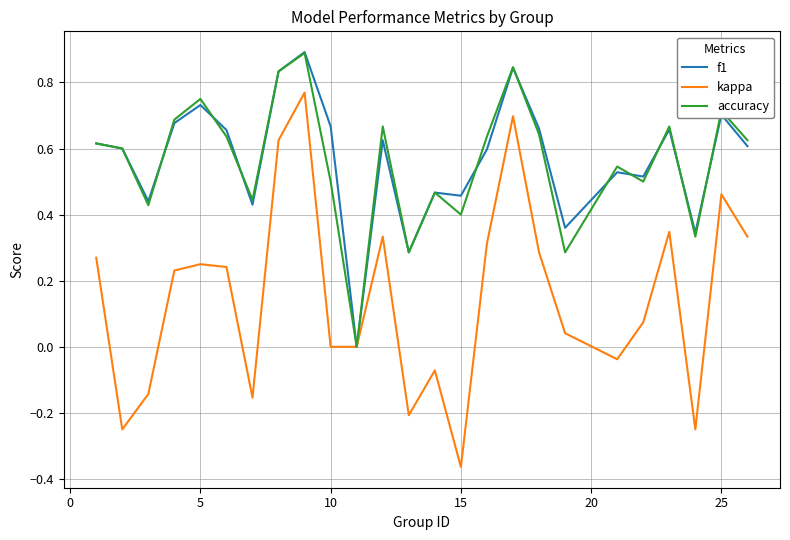

Which series has the largest range (max minus min)?

kappa